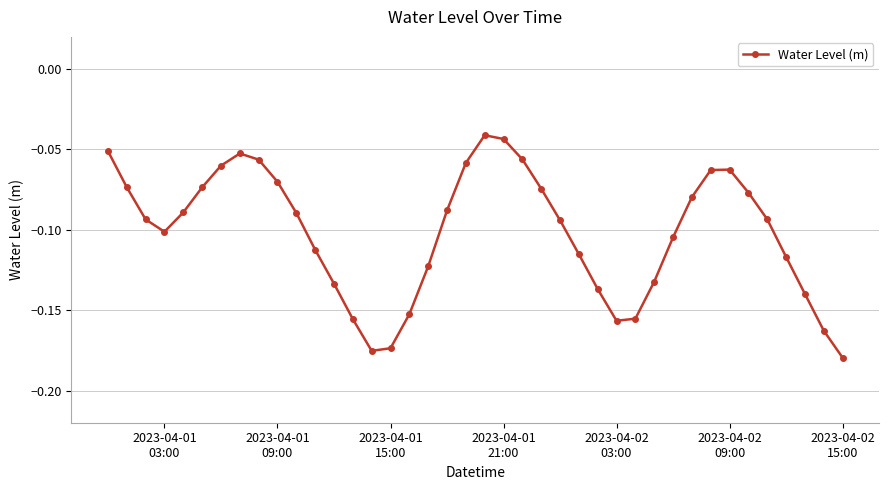

What is the sum of all values?

-4.1